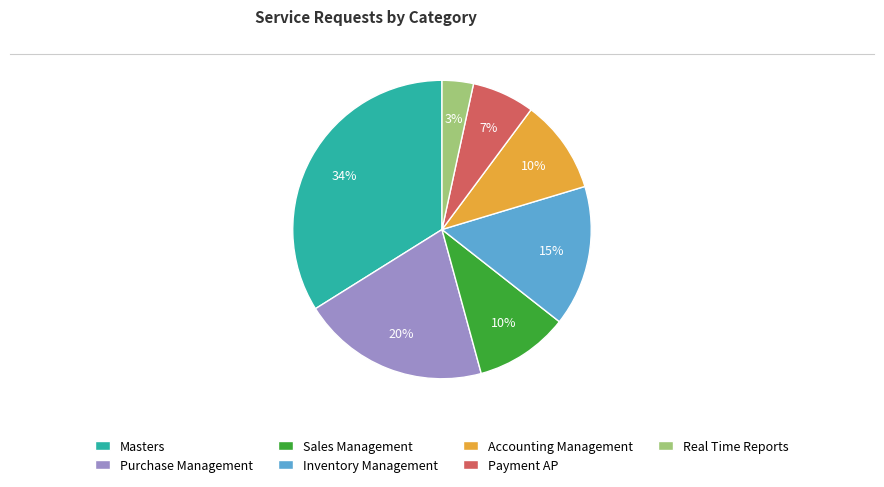

To the nearest percent, what portion does Real Time Reports represent?

3%